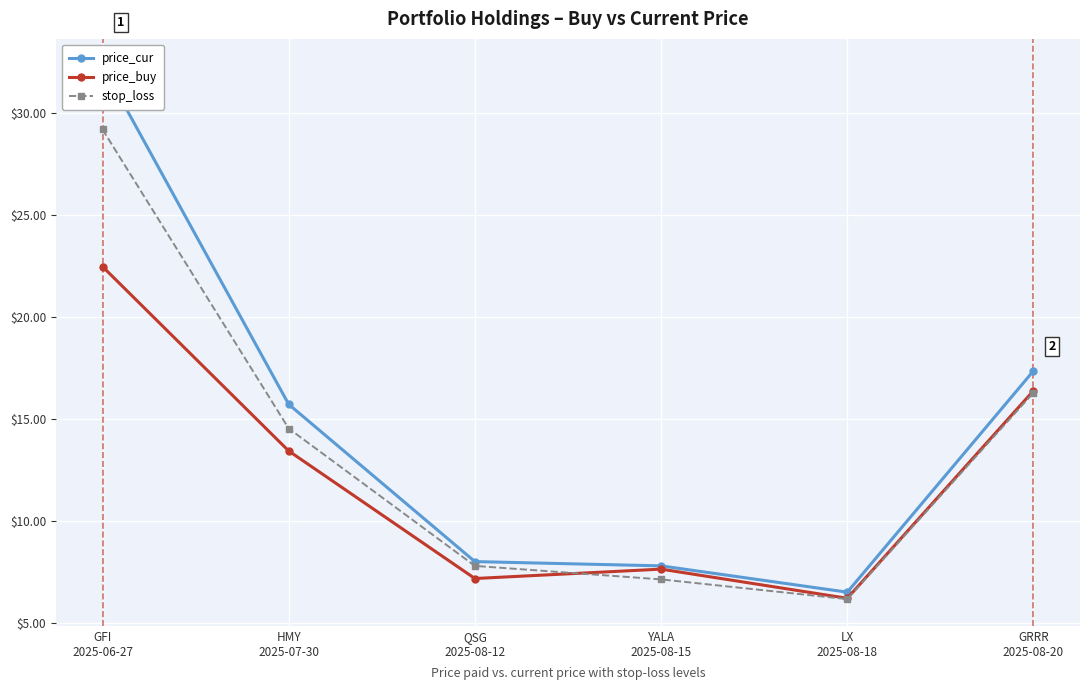

Where is the first local maximum for price_buy?

YALA
2025-08-15